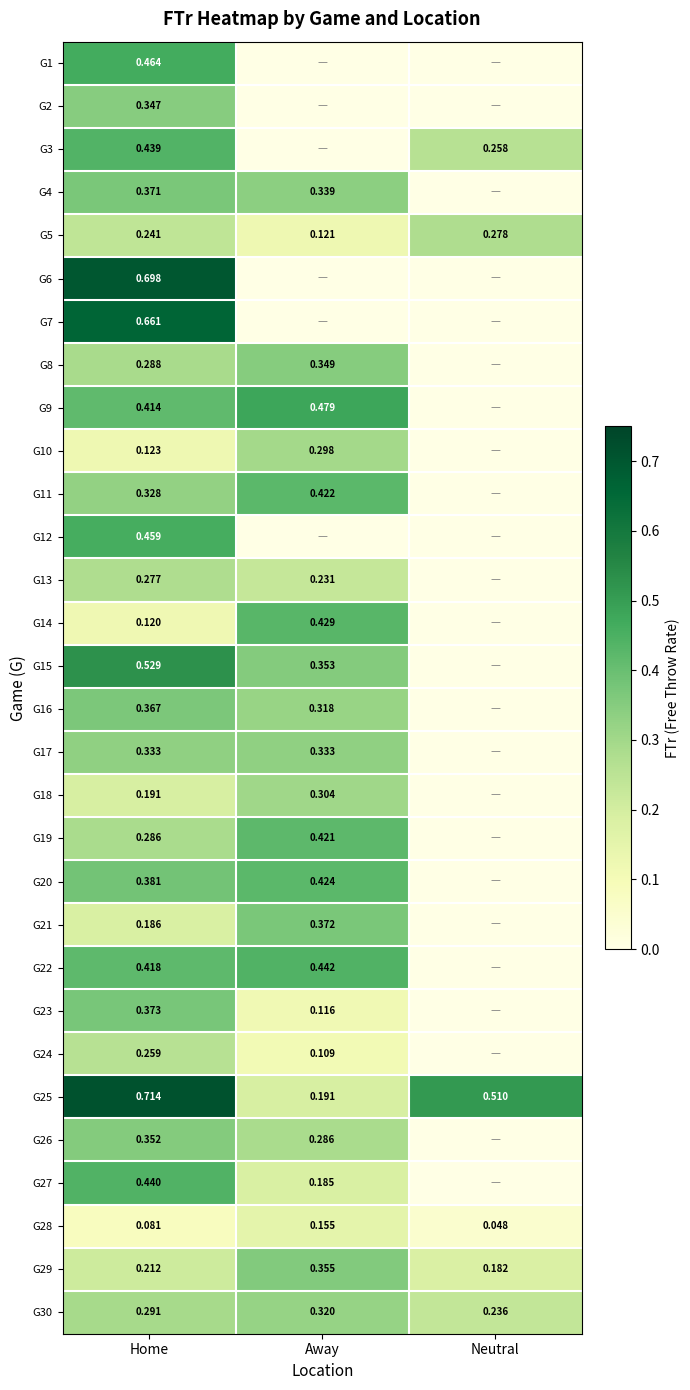

At how many categories does at least one series exceed 0?

3